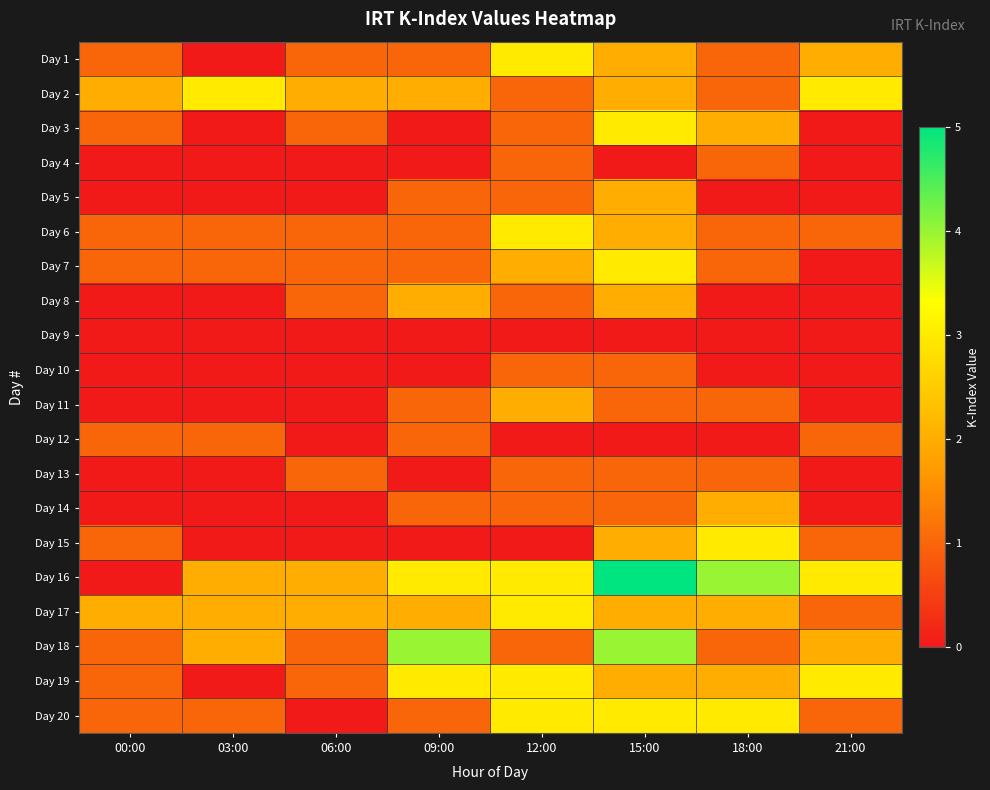

Rank the series at 18:00 from highest to lowest value.

Day 16, Day 15, Day 20, Day 3, Day 14, Day 17, Day 19, Day 1, Day 2, Day 4, Day 6, Day 7, Day 11, Day 13, Day 18, Day 5, Day 8, Day 9, Day 10, Day 12